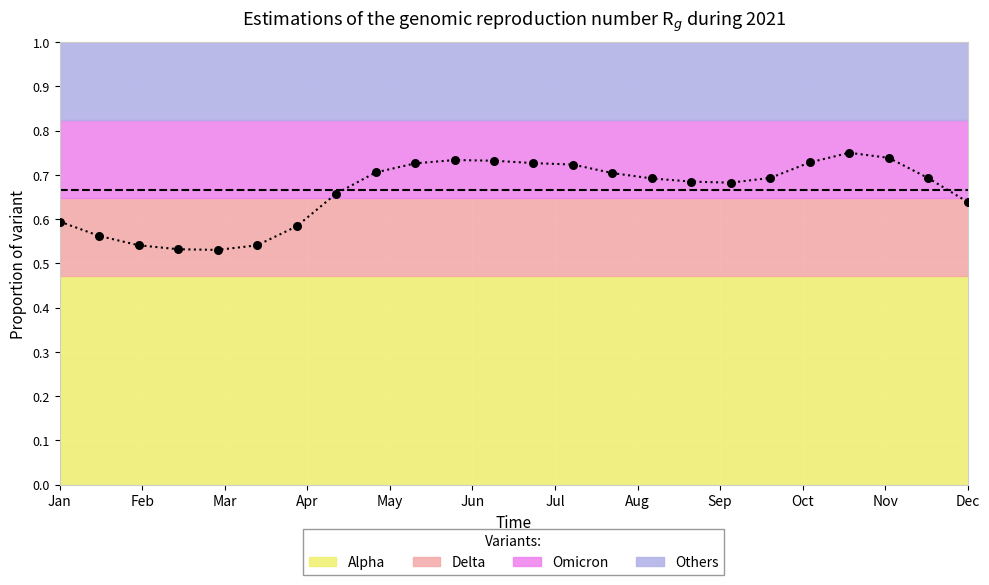

Which series has the largest total across all categories?

Series_0